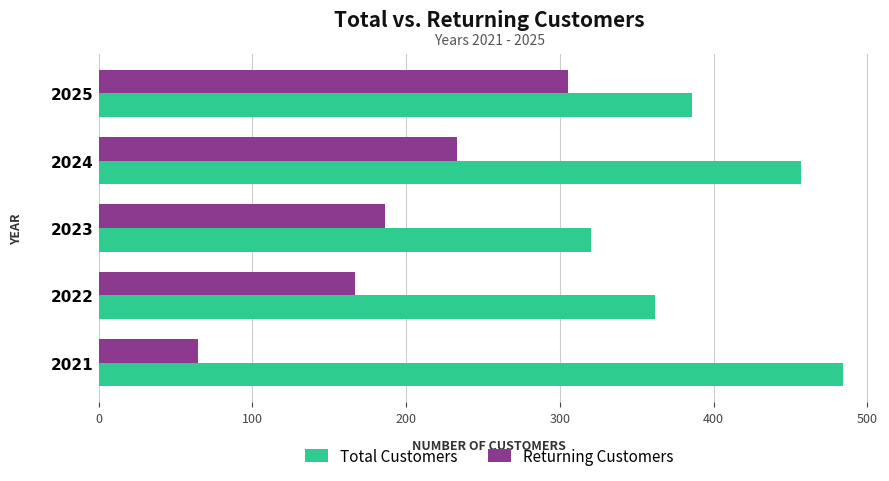

Rank the series by their maximum value, from lowest to highest.

Returning Customers, Total Customers